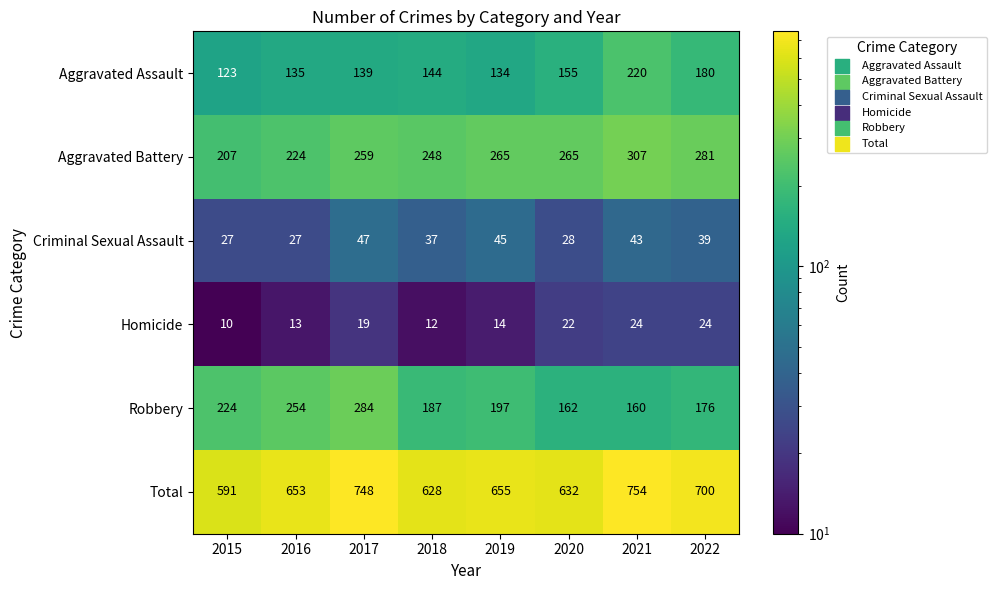

At how many categories does at least one series exceed 66?

8